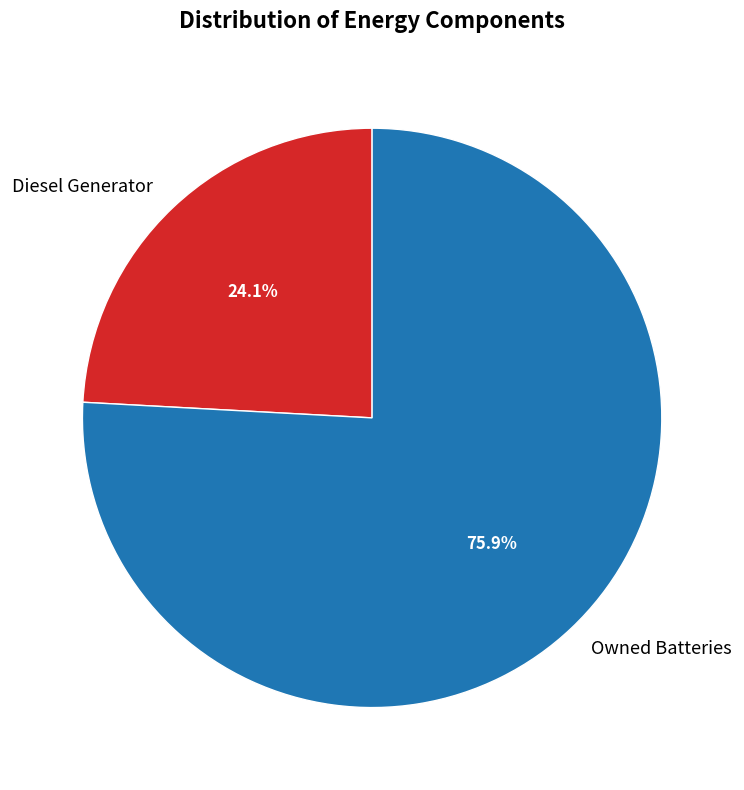

Rank the categories by value from lowest to highest.

Diesel Generator, Owned Batteries